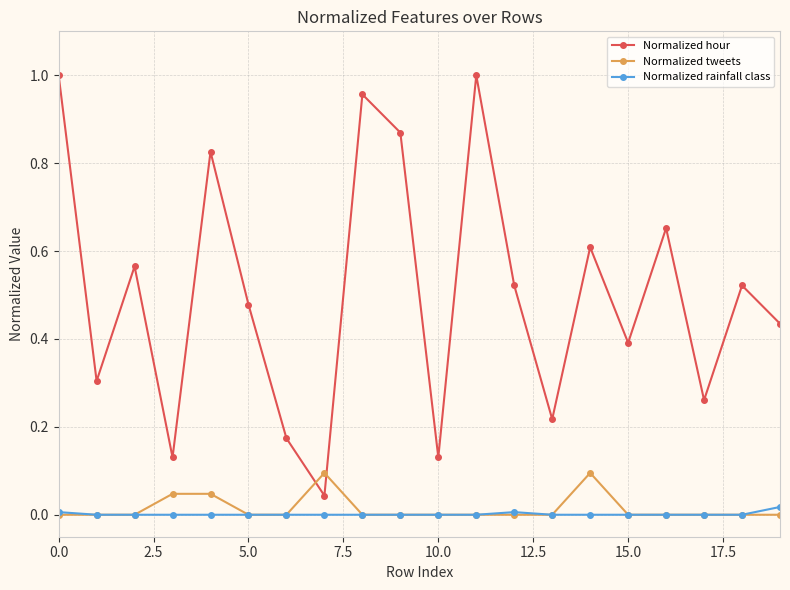

Rank the series by their maximum value, from lowest to highest.

Normalized rainfall class, Normalized tweets, Normalized hour